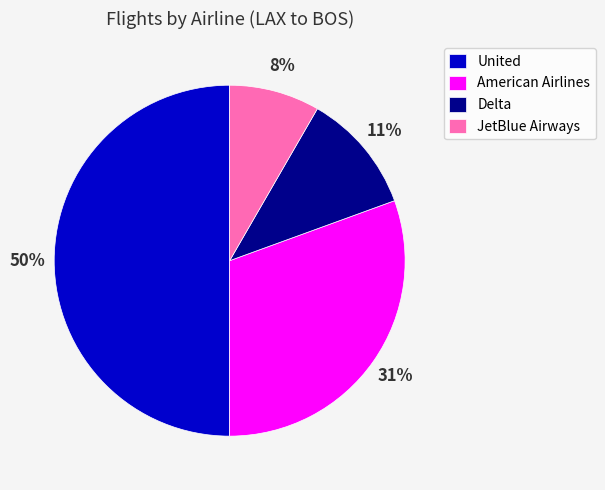

To the nearest percent, what portion does American Airlines represent?

31%